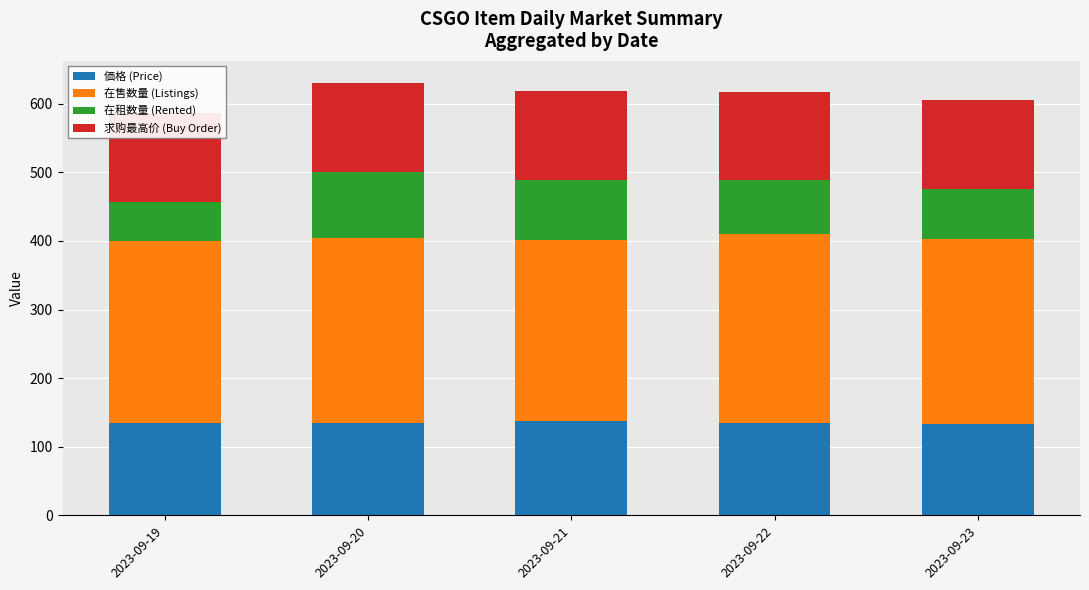

How many distinct data groups are displayed?

4